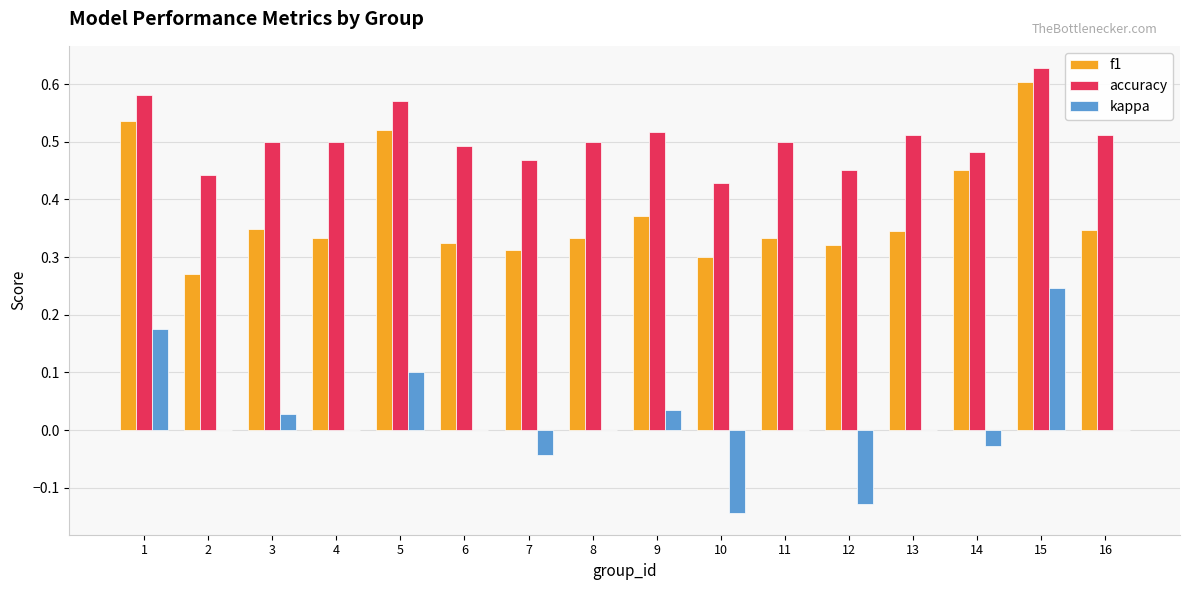

Where is f1 nearest to the value 0?

2